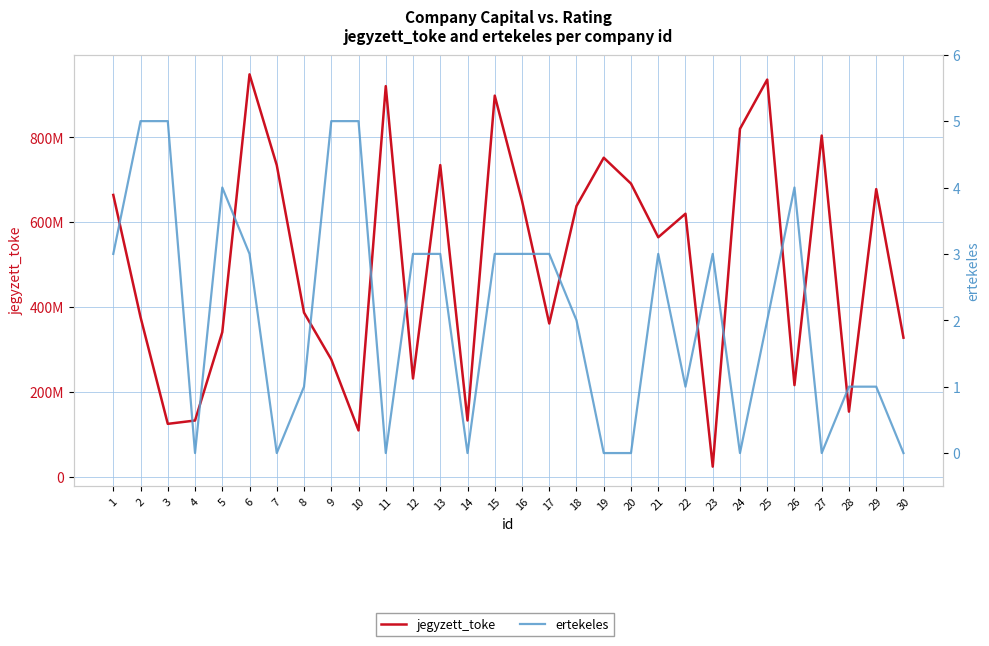

Between 4 and 21, which series saw the biggest shift?

jegyzett_toke